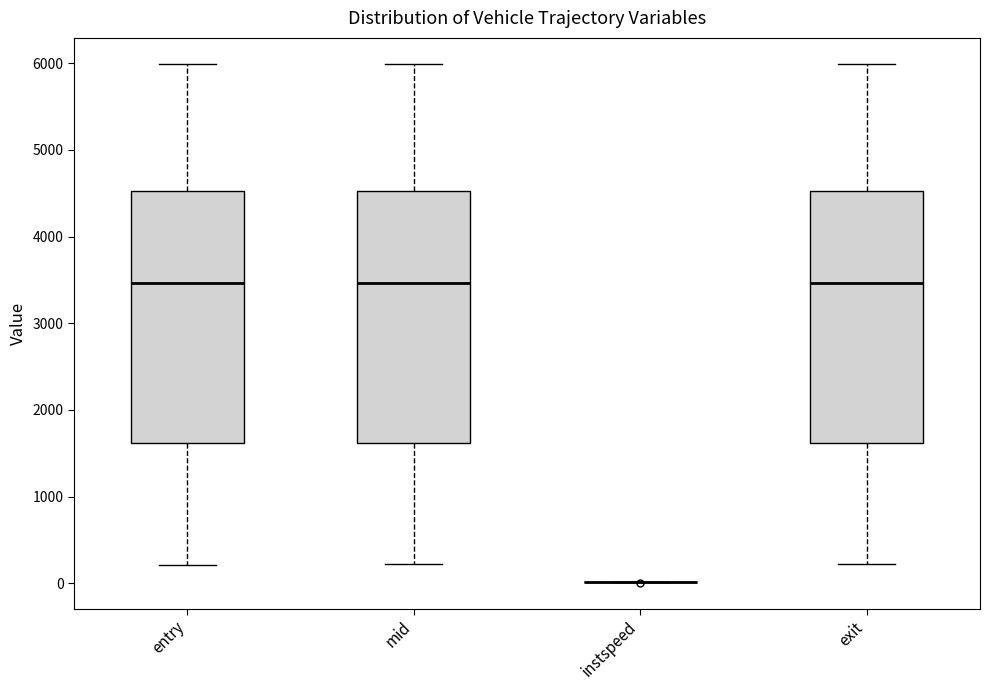

Where does the lower whisker of the box for mid end on the y-axis? The values are not printed on the chart, so give them approximately, as read against the axis.

200